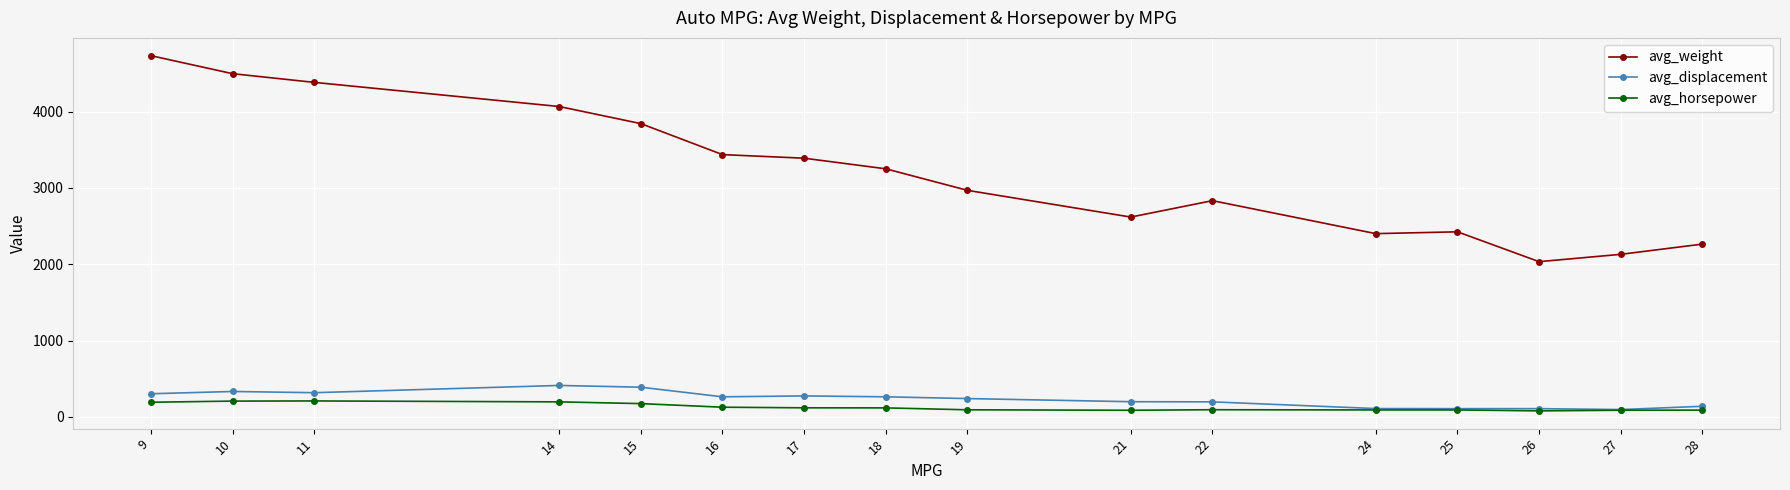

How many data points does each series have?

16